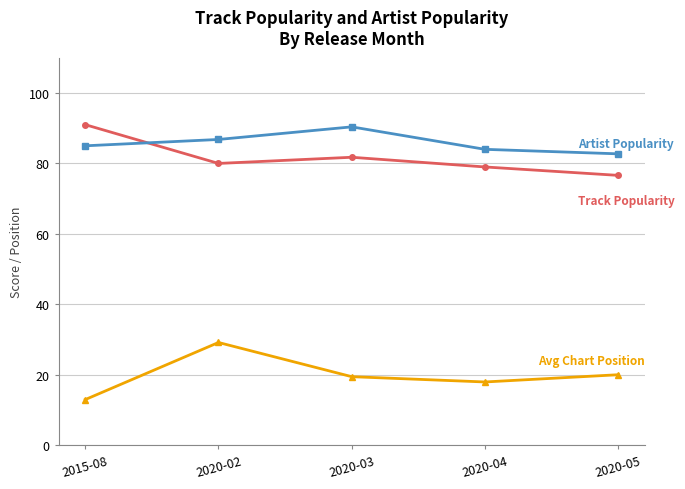

What is the difference between the highest and lowest values at 2020-03?

70.9